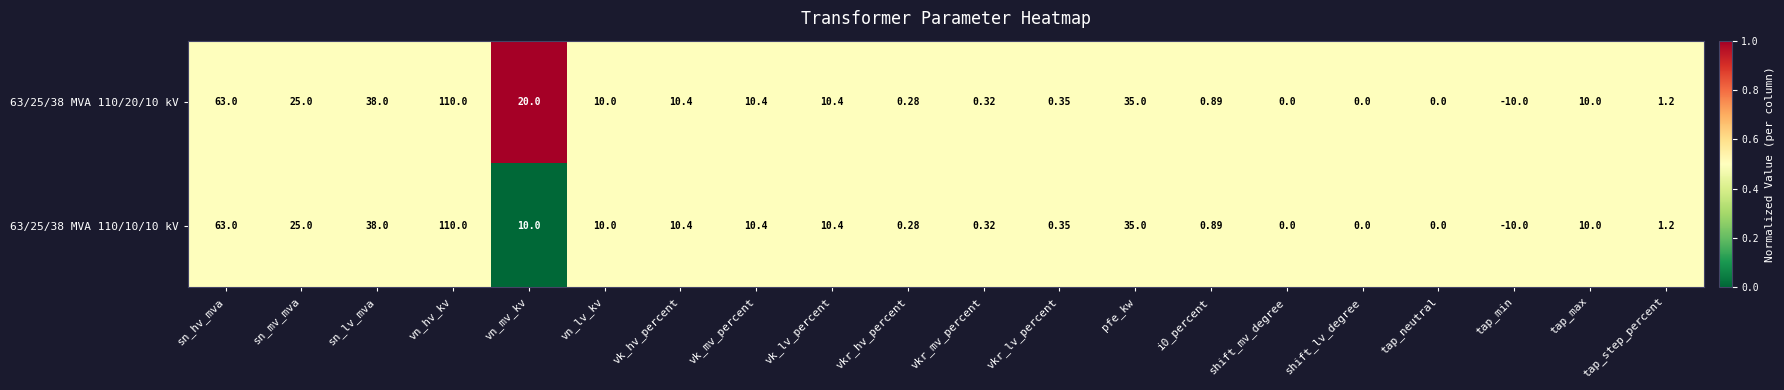

At which label does 63/25/38 MVA 110/10/10 kV first exceed 10?

sn_hv_mva